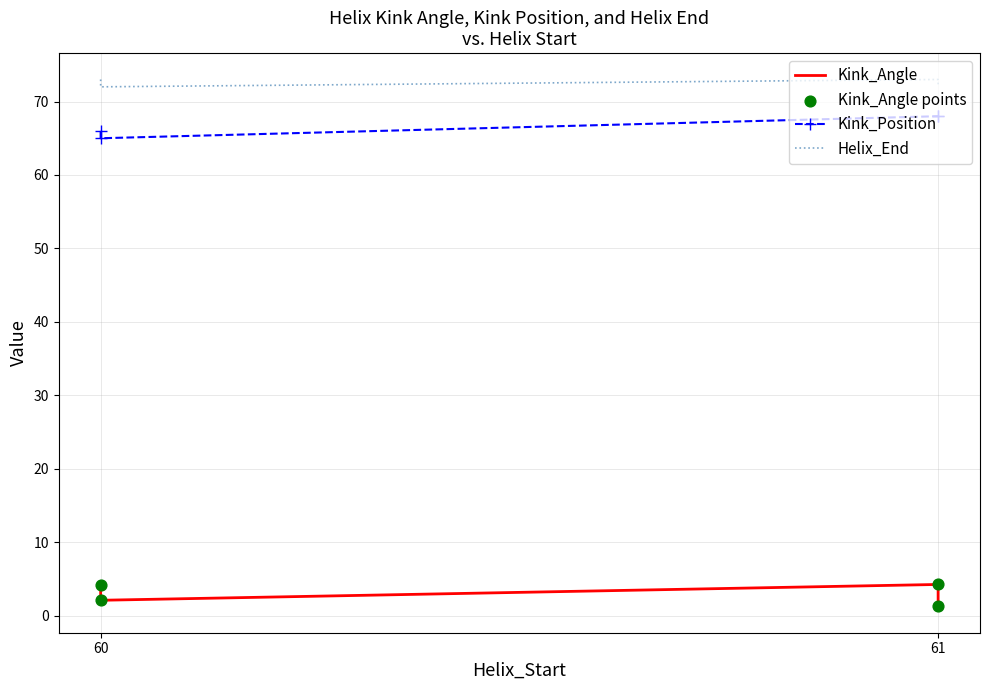

At how many categories does at least one series exceed 31?

4